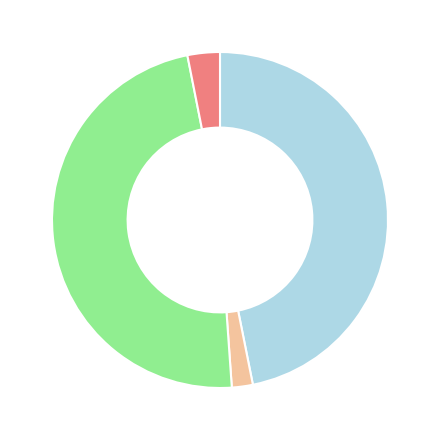

How many segments does this pie chart have?

4